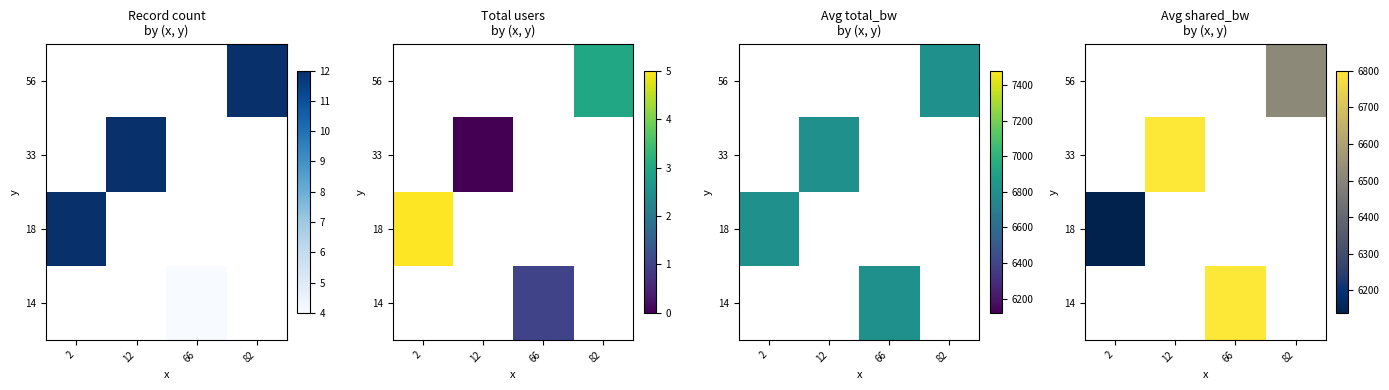

Between 2 and 82, which is larger?

82